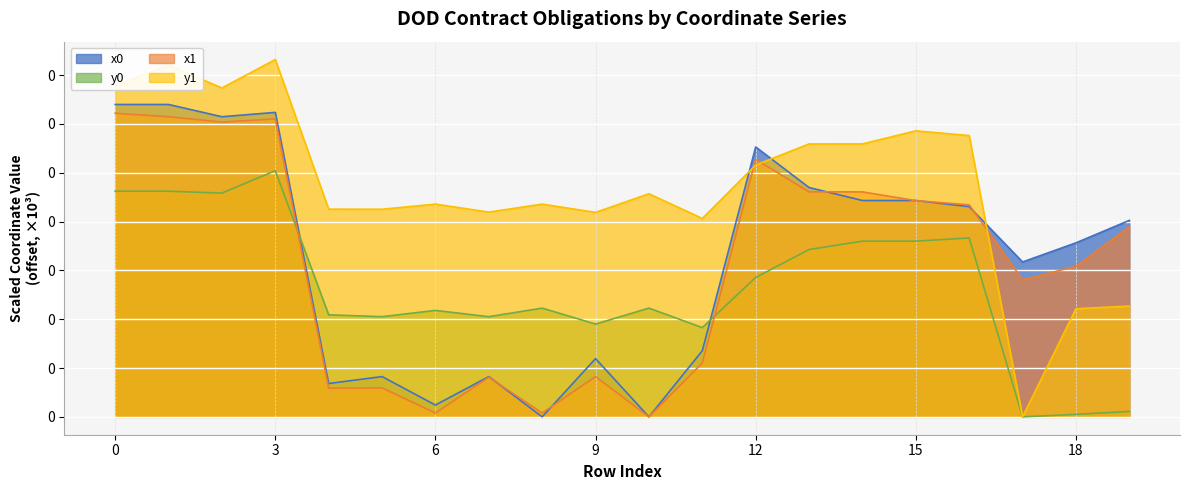

Read the y0 value at 15.

0.2